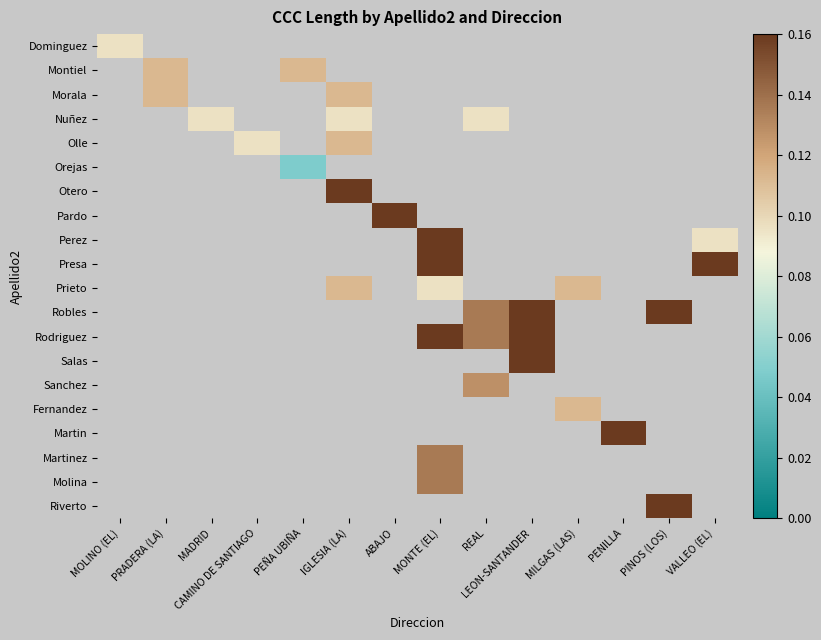

Which category has the highest value across all series?

IGLESIA (LA)